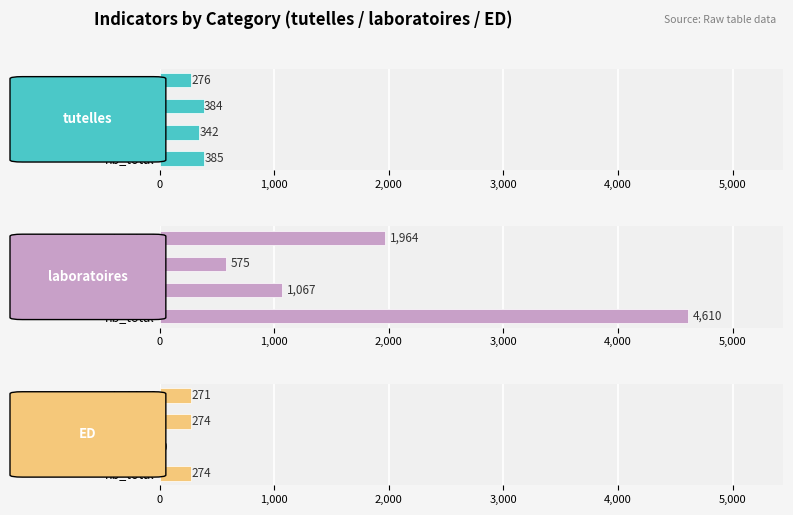

Count the number of categories in the chart.

4